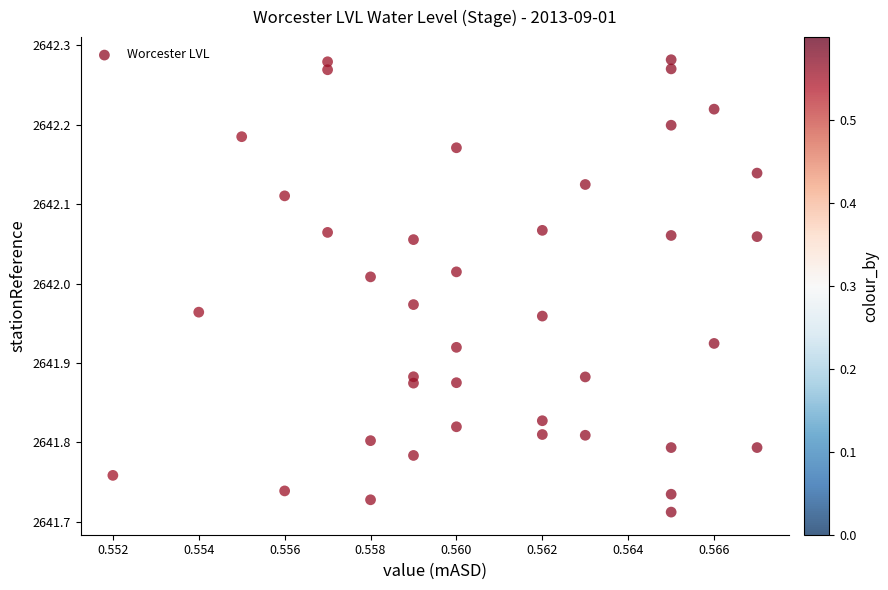

What is the range of Y values (max minus min)?

0.6